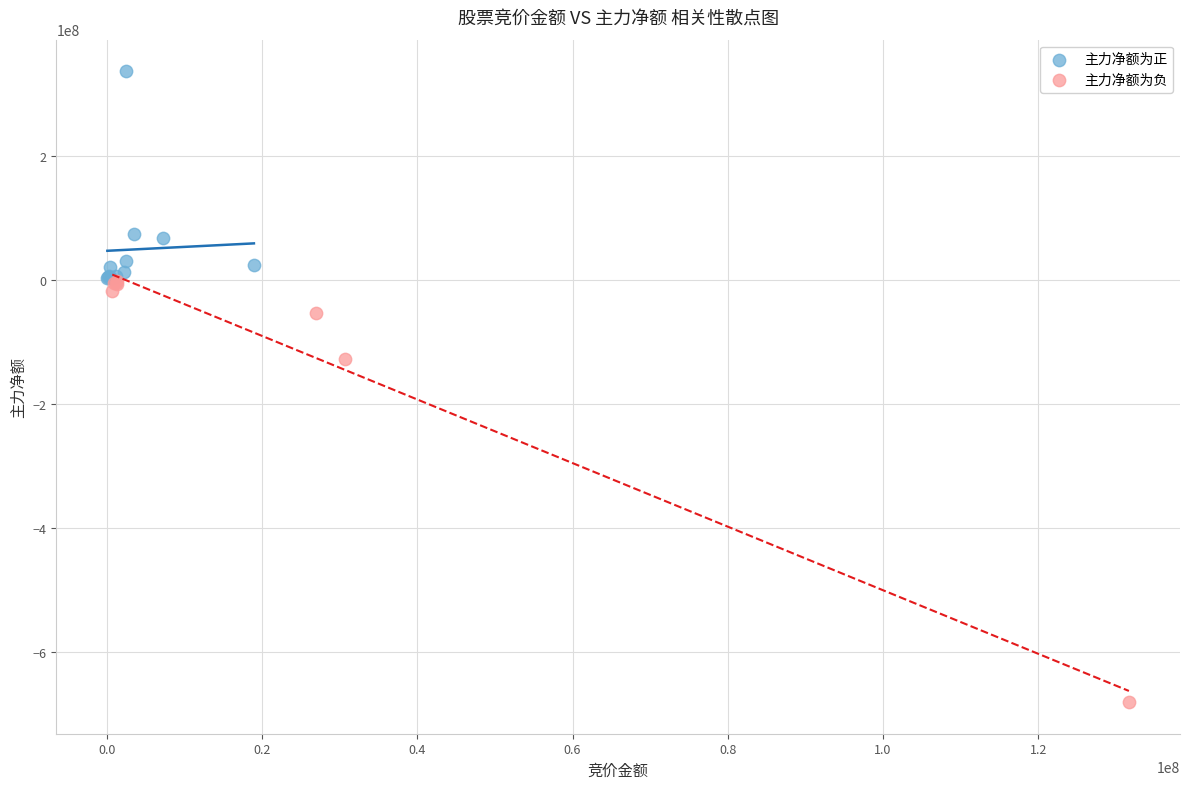

Which series has the largest Y range (max minus min)?

主力净额为负